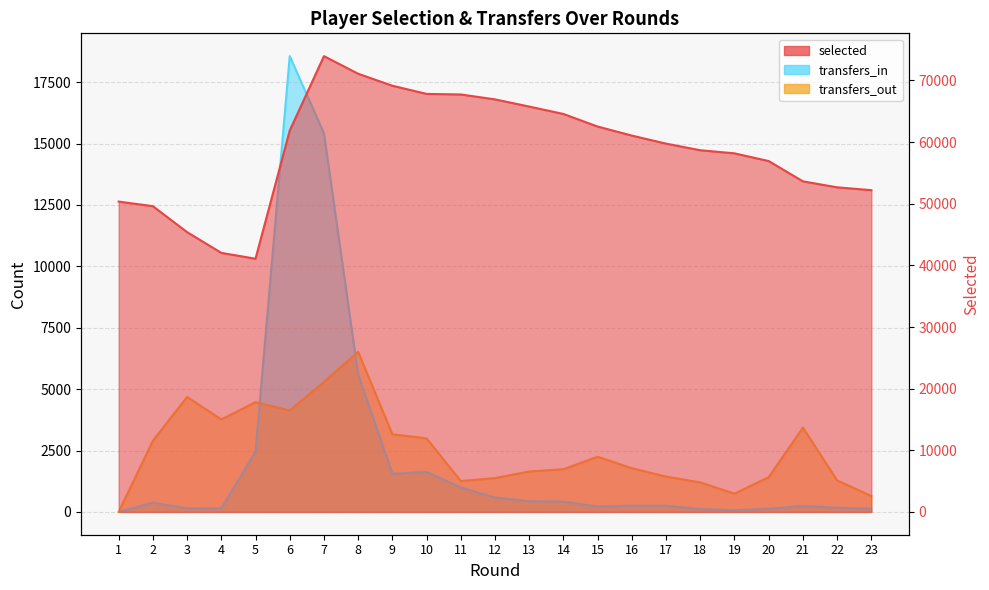

Does the chart display data point markers on the line(s)?

No